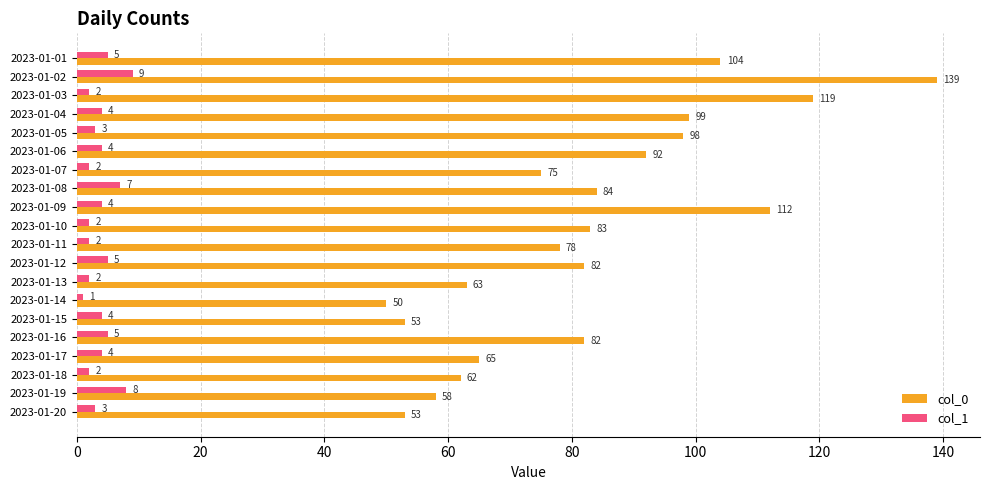

At how many categories does at least one series exceed 61?

16